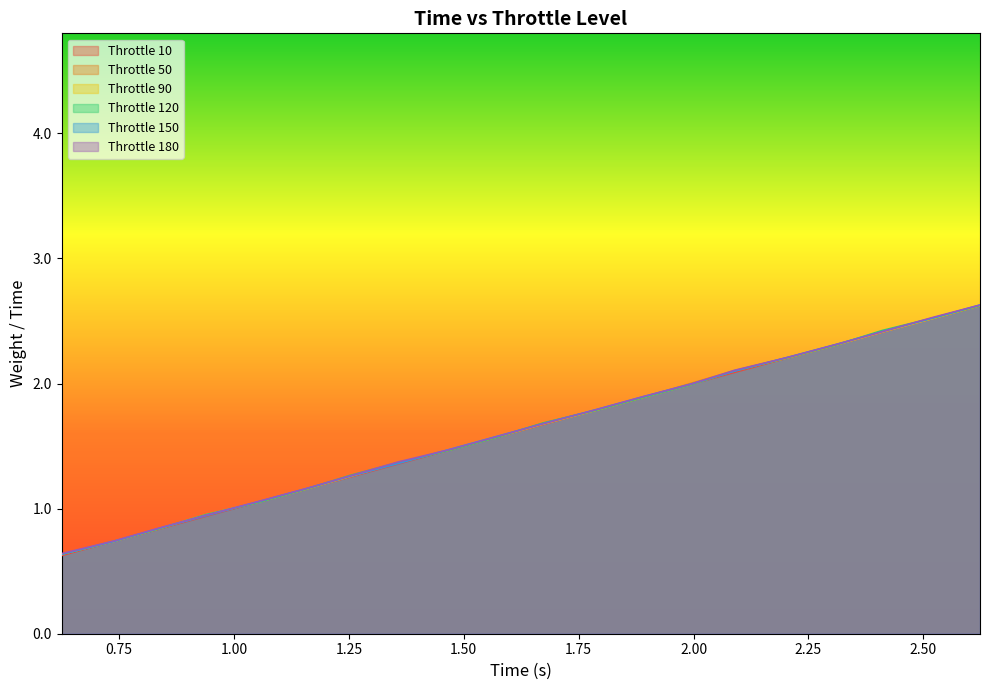

What is the label of the 10th point from the left?

1.574575185775757